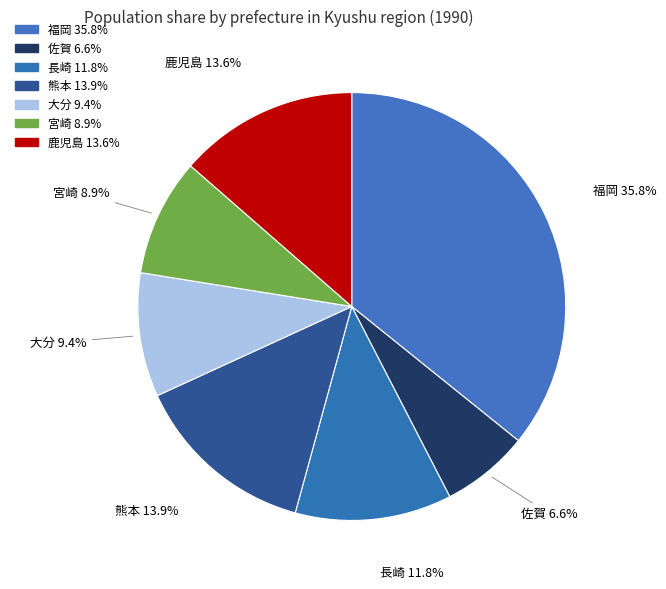

Which slice is the largest?

福岡